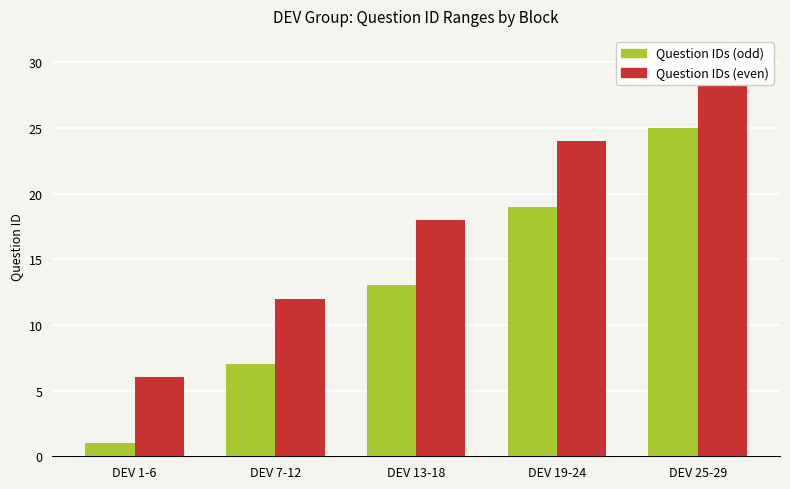

What is the minimum value for Question IDs (even)?

6